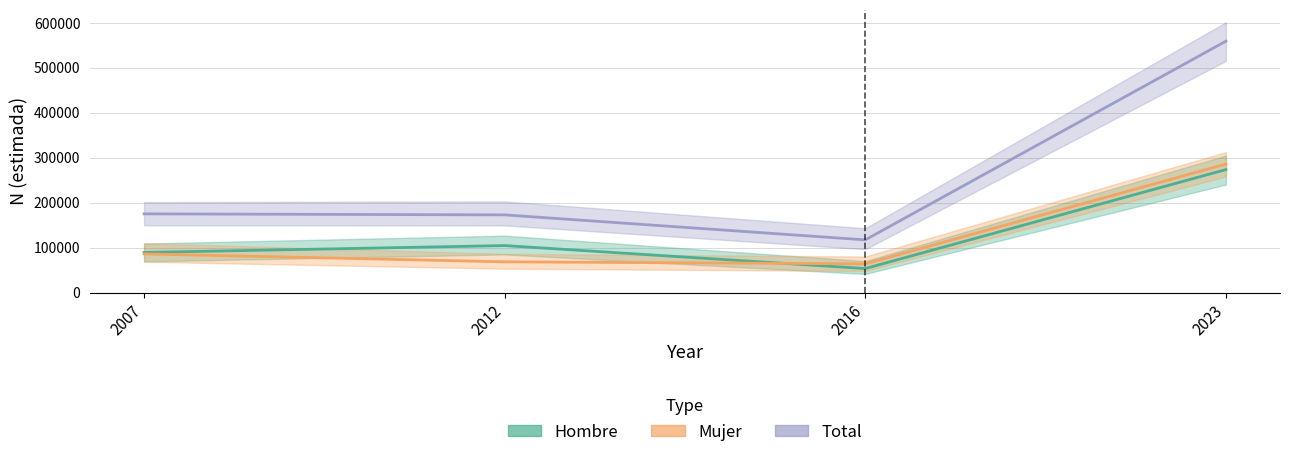

What value does the Mujer series have at 2023, to the nearest 100?

285600